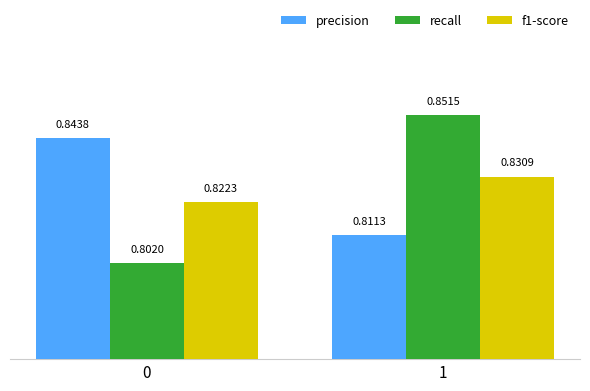

Which series has the largest total across all categories?

precision